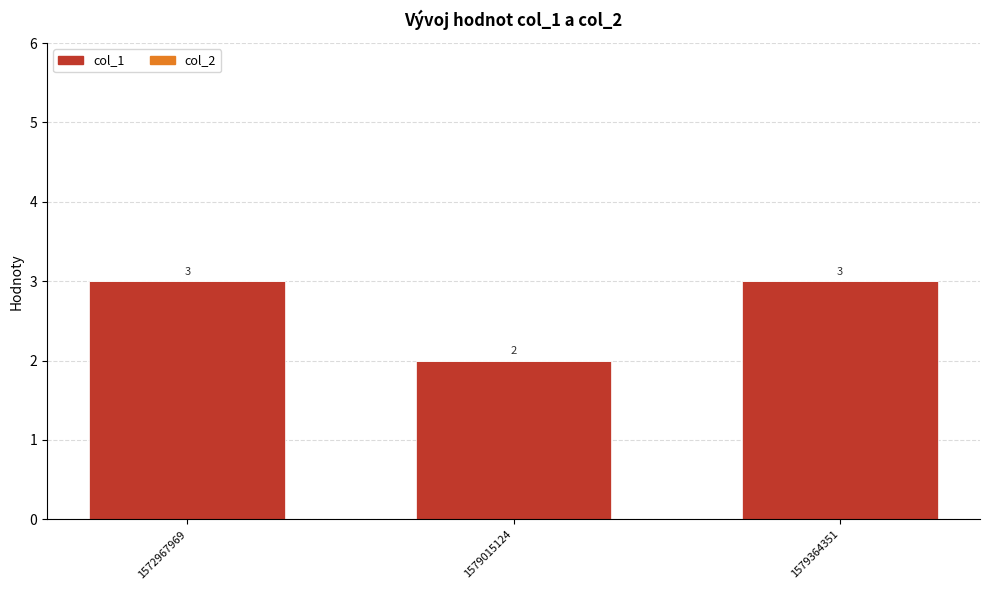

What is the maximum value shown in the chart?

3